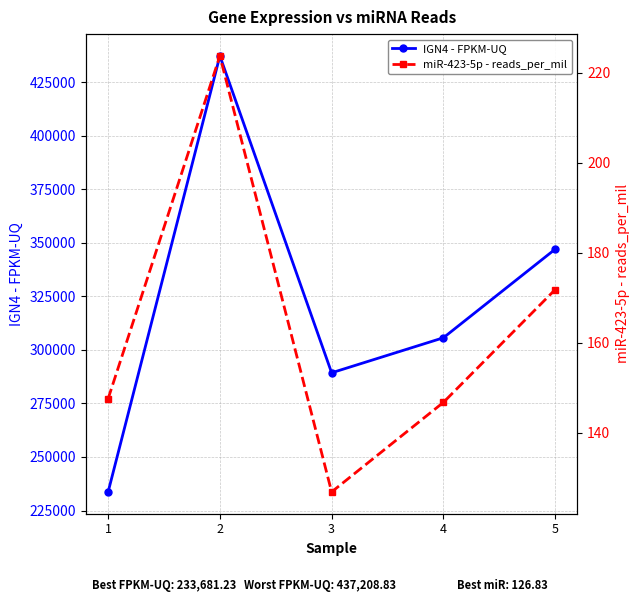

What is the difference between the IGN4 - FPKM-UQ values at 4 and 5?

41334.9